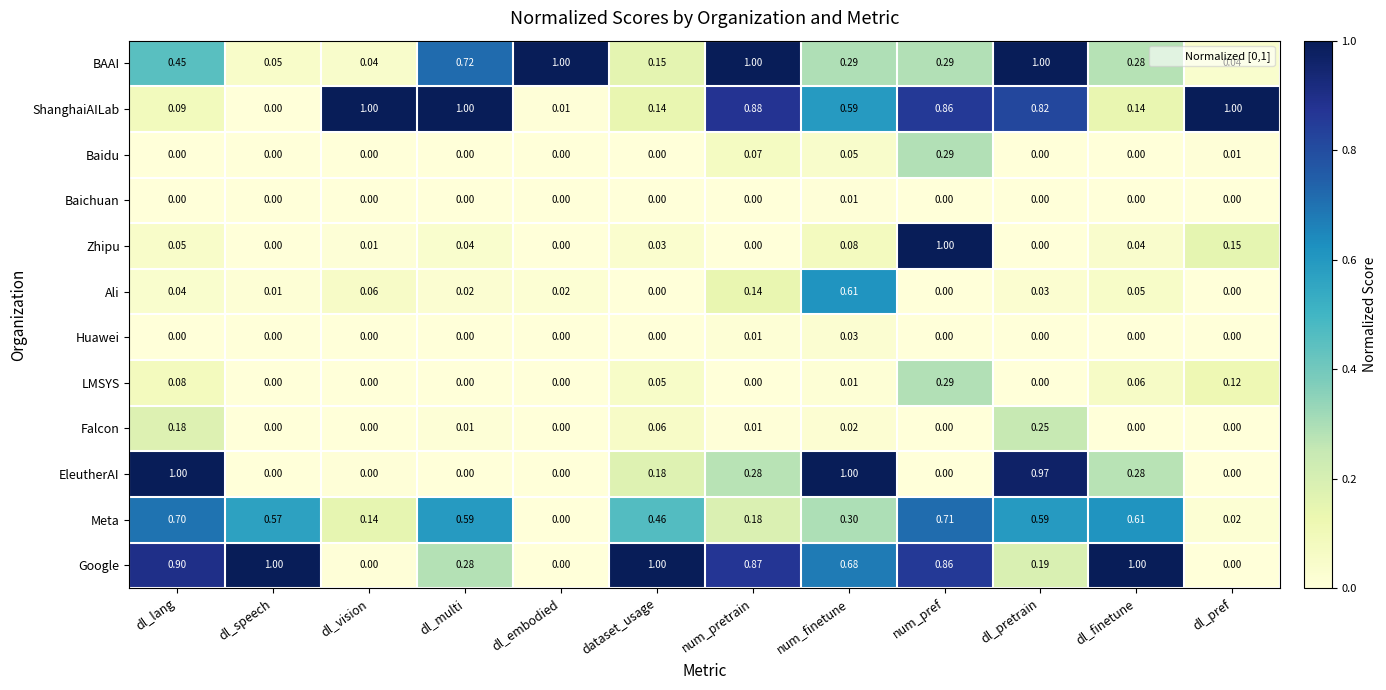

How many positive values does the ShanghaiAILab series have?

11